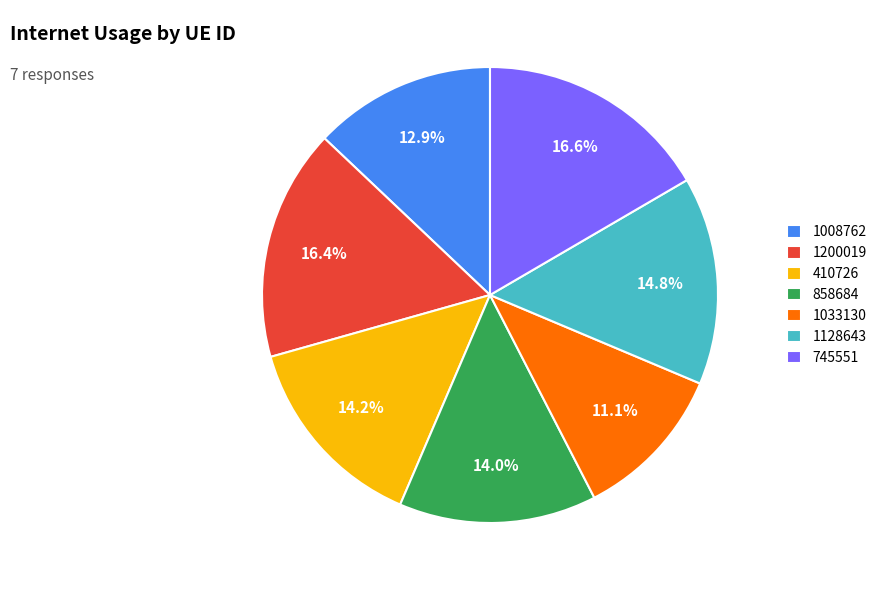

Combined, what portion of the pie is 410726 and 1200019?

30.6%